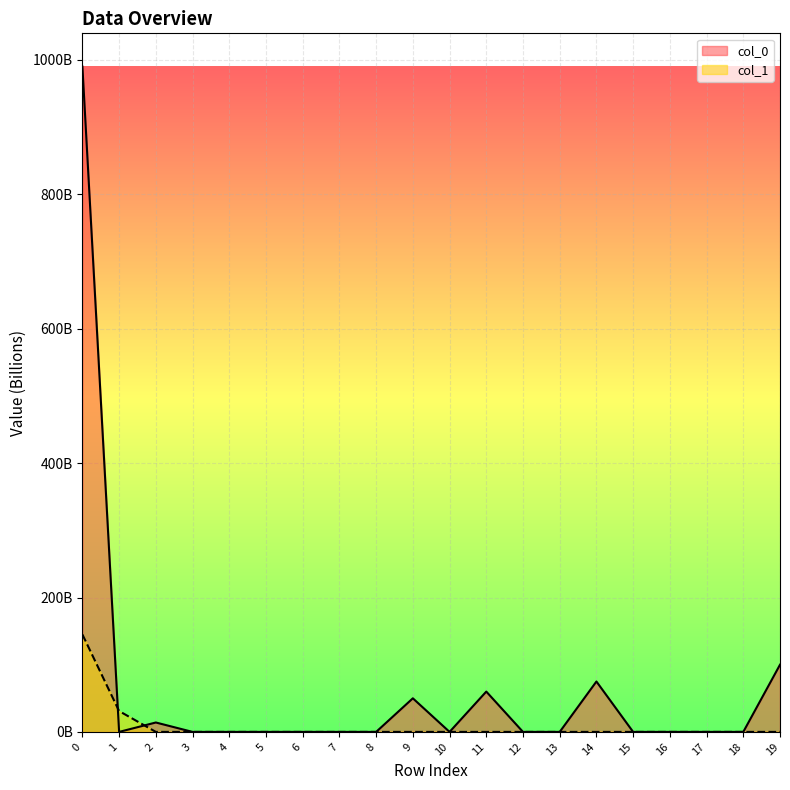

Reading left to right, transcribe all the data shown in this chart.

col_0: 990.1	0.0	14.0	0.0	0.0	0.0	0.0	0.0	0.0	50.0	0.0	60.0	0.0	0.0	75.0	0.0	0.0	0.0	0.0	100.0
col_1: 145.0	31.0	0.0	0.0	0.0	0.0	0.0	0.0	0.0	0.0	0.0	0.0	0.0	0.0	0.0	0.0	0.0	0.0	0.0	0.0